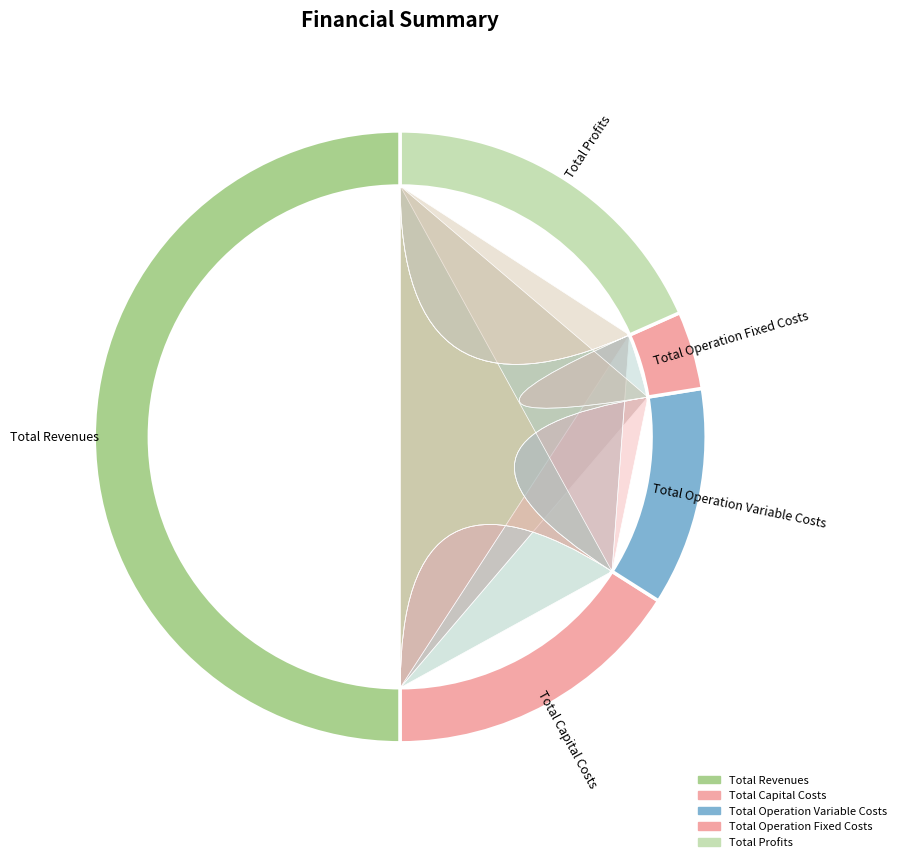

What percentage is the Total Operation Fixed Costs slice, to the nearest percent?

4%